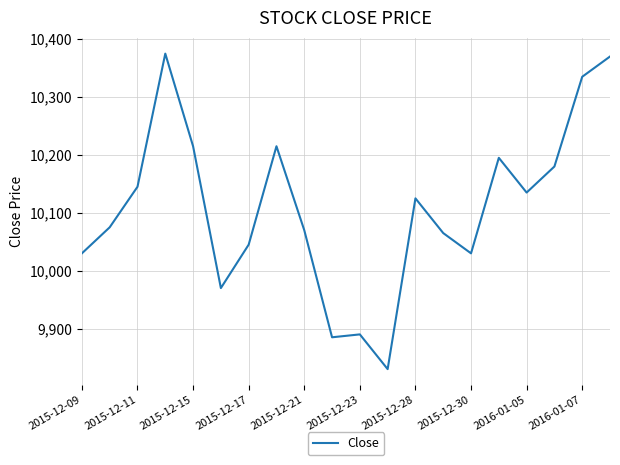

What is the minimum value shown in the chart?

9830